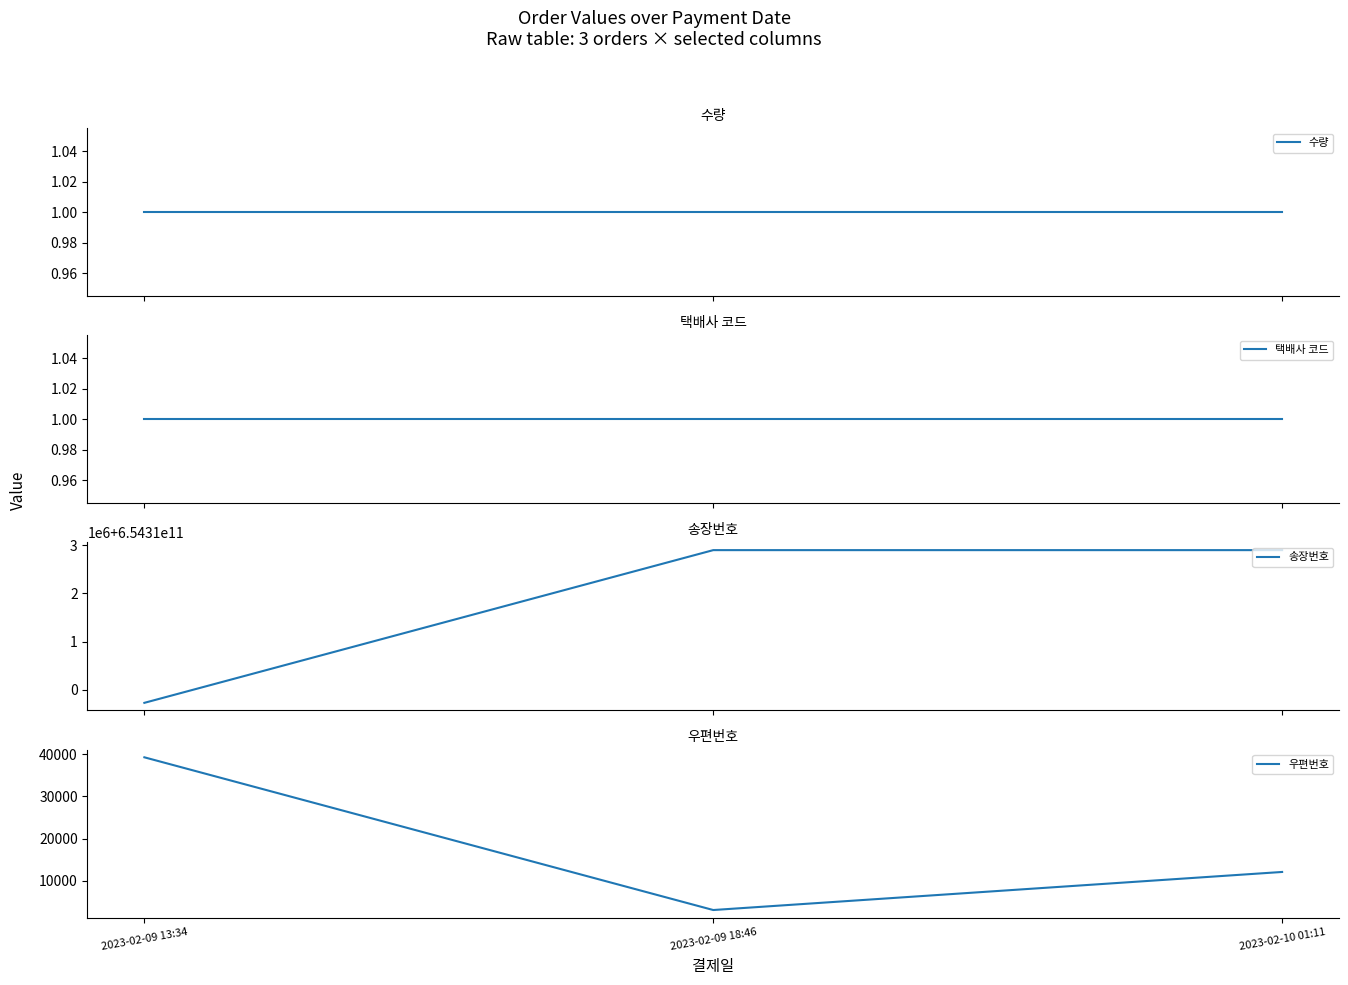

What are all the series names shown in the legend?

수량, 택배사 코드, 송장번호, 우편번호